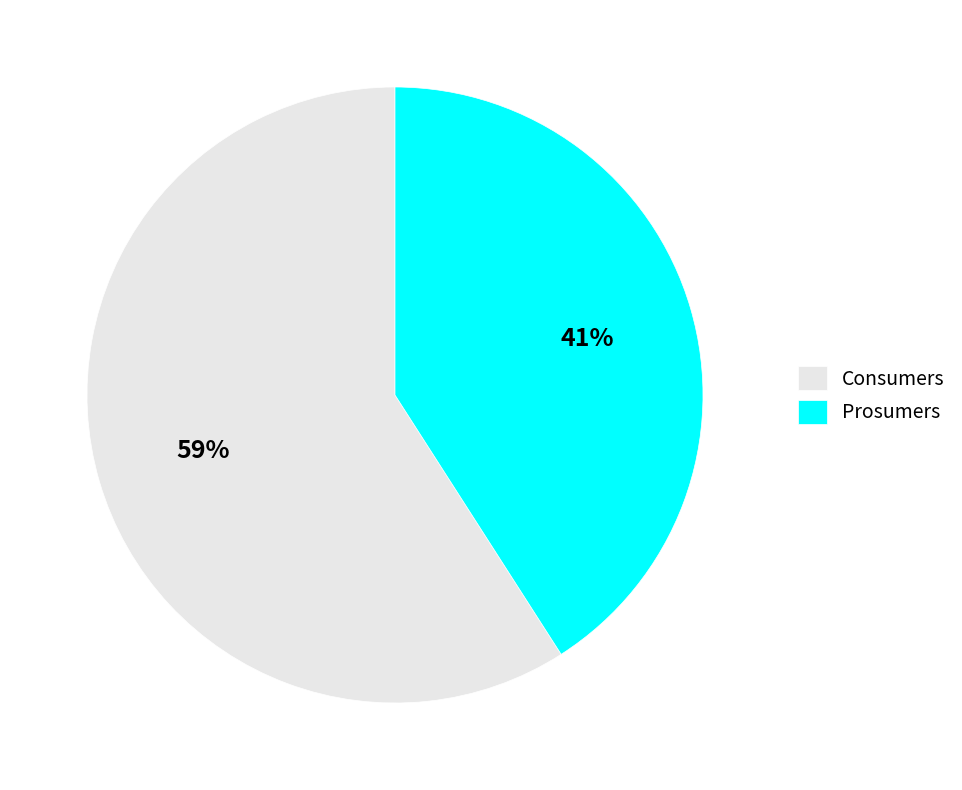

Rank the categories by value from lowest to highest.

Prosumers, Consumers